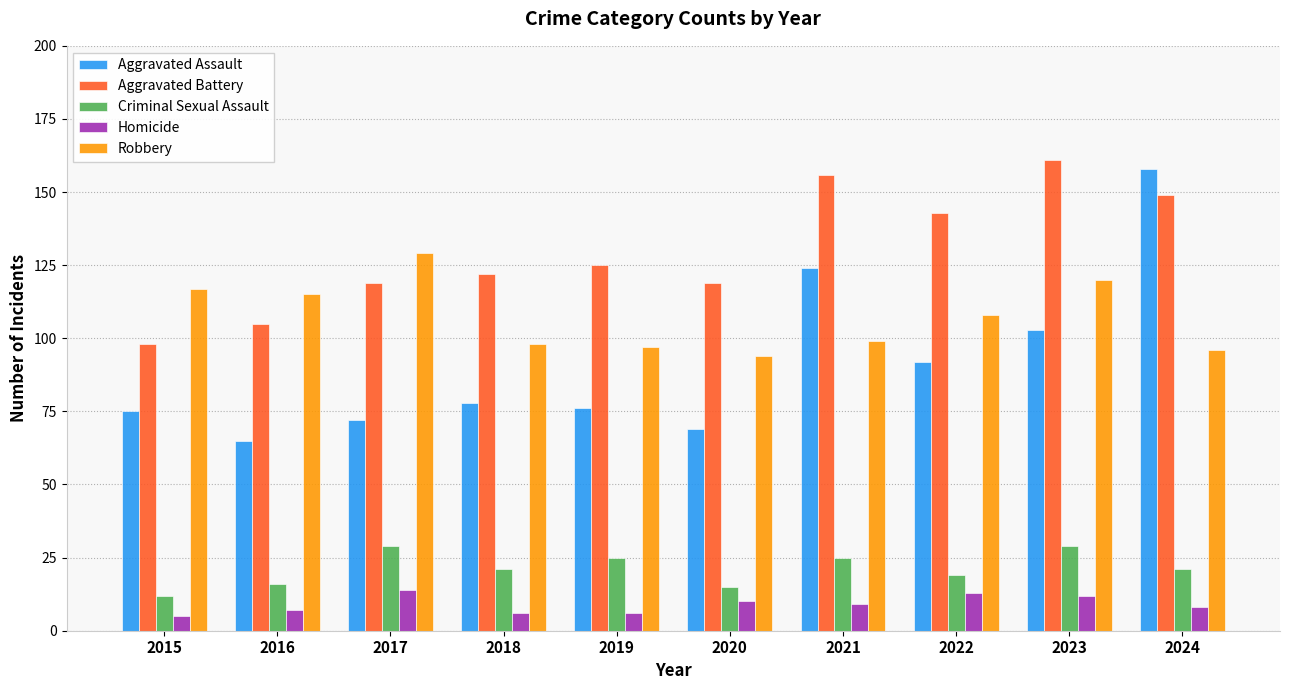

What is the difference between the Homicide values at 2022 and 2018?

7